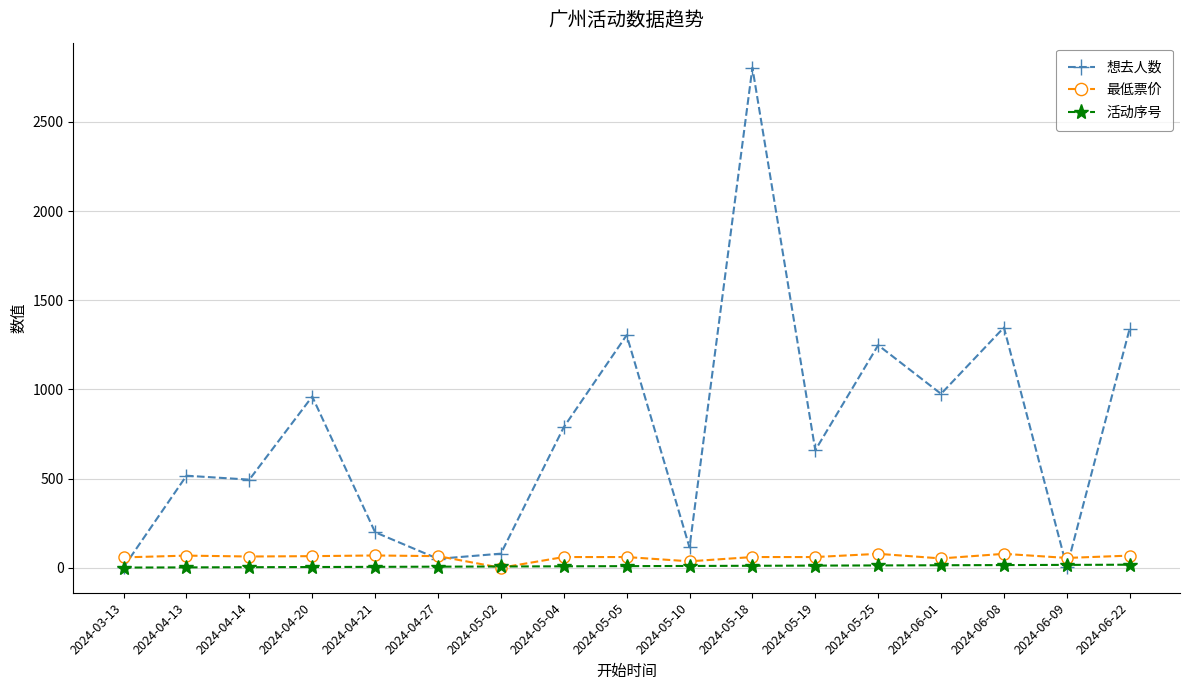

What is the difference between the maximum and second lowest values in the 想去人数 series?

2801.0